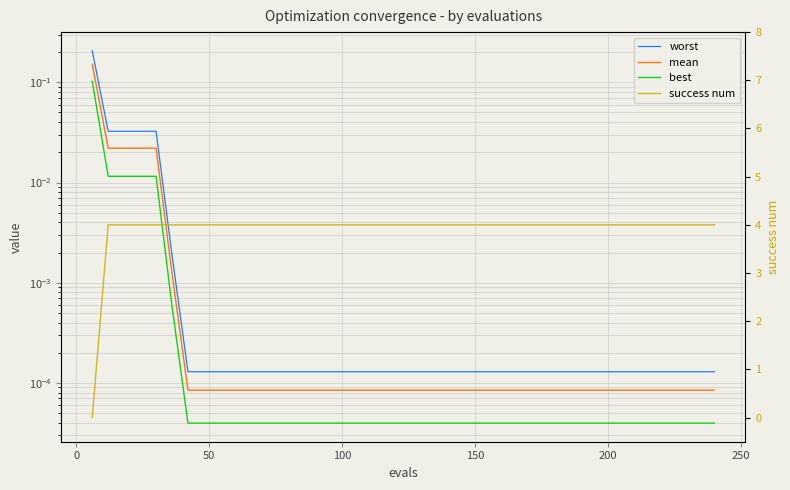

Which series has the widest spread of values?

success num